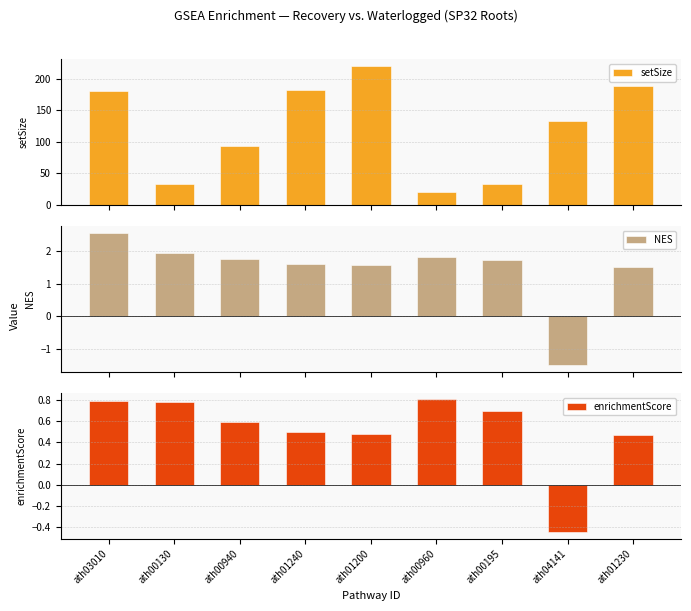

The enrichmentScore series shows 0.2 at ath01240. True or false?

False